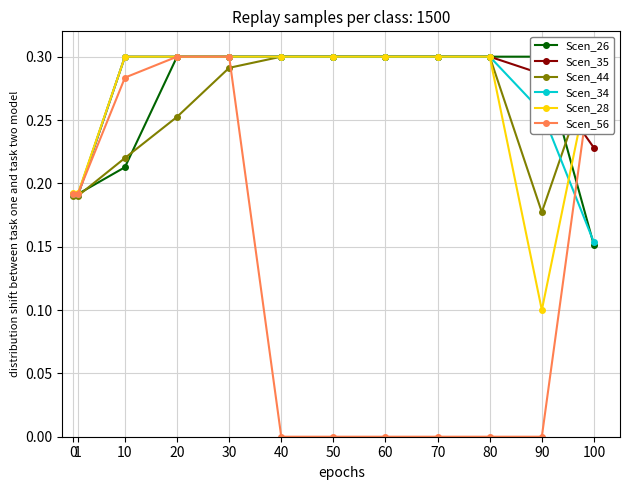

Reading left to right, list all the values displayed in this chart.

Scen_26: 0.2	0.2	0.2	0.3	0.3	0.3	0.3	0.3	0.3	0.3	0.3	0.2
Scen_35: 0.2	0.2	0.3	0.3	0.3	0.3	0.3	0.3	0.3	0.3	0.3	0.2
Scen_44: 0.2	0.2	0.2	0.3	0.3	0.3	0.3	0.3	0.3	0.3	0.2	0.3
Scen_34: 0.2	0.2	0.3	0.3	0.3	0.3	0.3	0.3	0.3	0.3	0.3	0.2
Scen_28: 0.2	0.2	0.3	0.3	0.3	0.3	0.3	0.3	0.3	0.3	0.1	0.3
Scen_56: 0.2	0.2	0.3	0.3	0.3	0.0	0.0	0.0	0.0	0.0	0.0	0.3